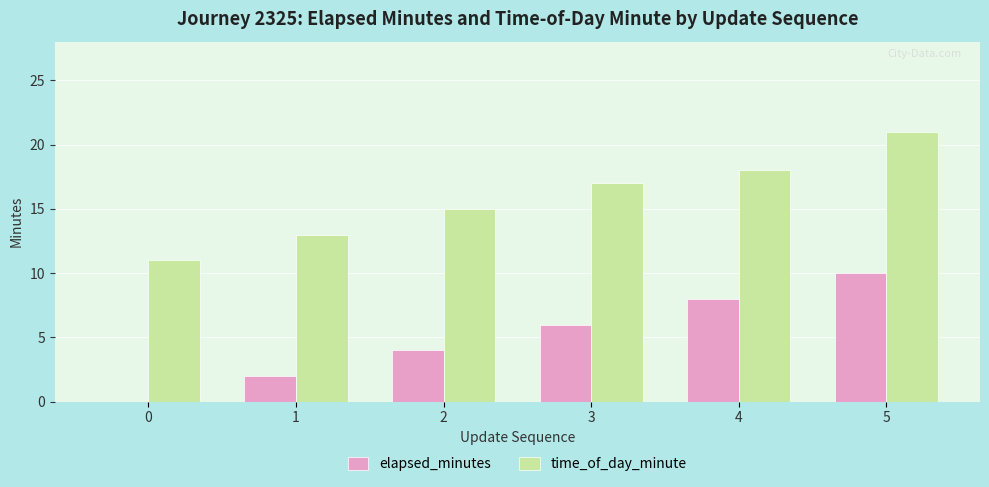

At which category does the chart reach its peak across all series?

5